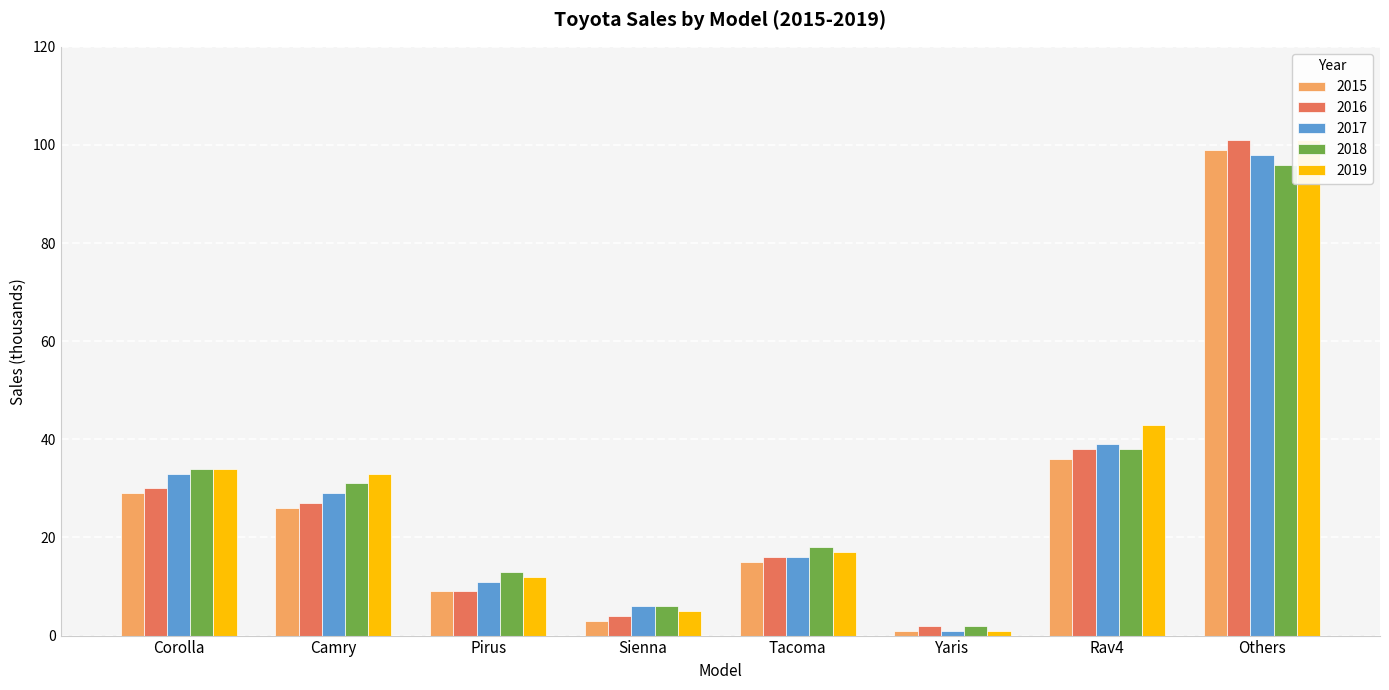

At which label is 2016 closest to 51?

Rav4